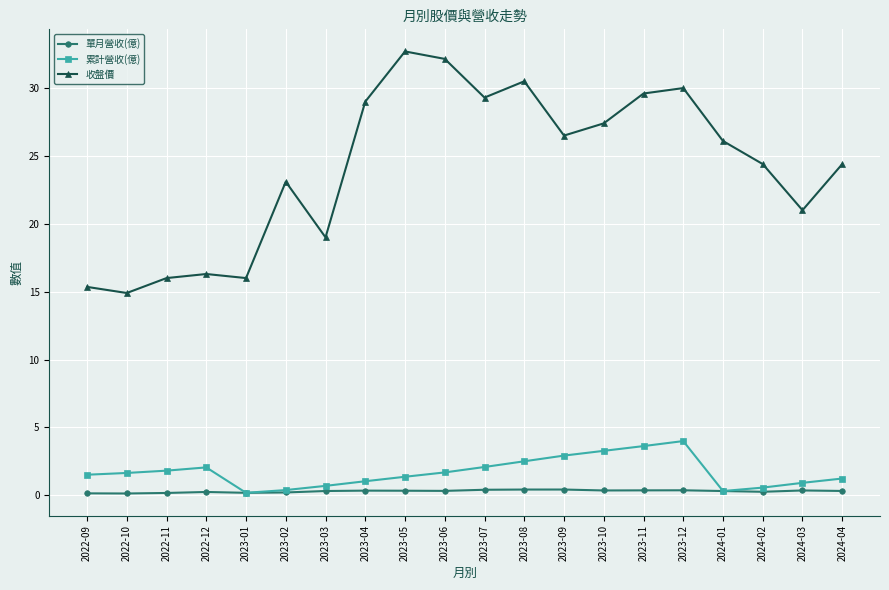

What is the sum of the 累計營收(億) values at 2023-09 and 2023-02?

3.3